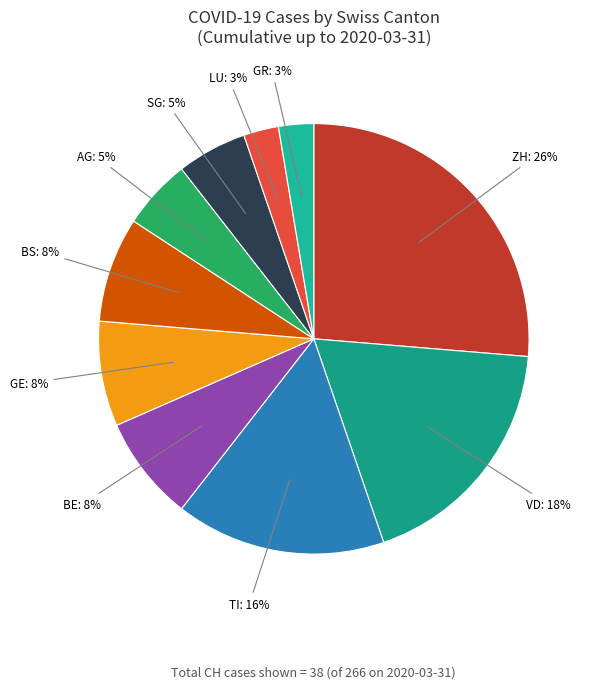

Does GR represent more than half of the total?

No